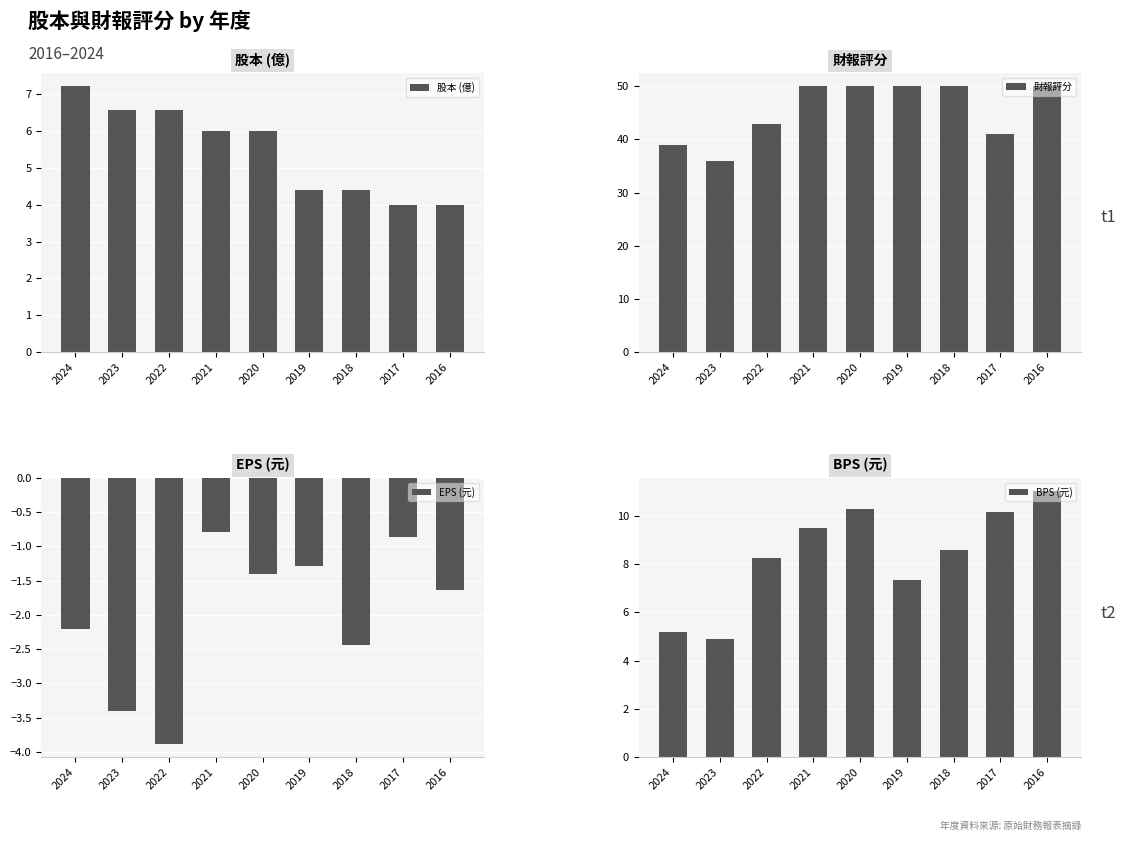

Reading left to right, list all the values displayed in this chart.

股本 (億): 7.2	6.6	6.6	6.0	6.0	4.4	4.4	4.0	4.0
財報評分: 39.0	36.0	43.0	50.0	50.0	50.0	50.0	41.0	50.0
EPS (元): -2.2	-3.4	-3.9	-0.8	-1.4	-1.3	-2.4	-0.9	-1.6
BPS (元): 5.2	4.9	8.3	9.5	10.3	7.4	8.6	10.2	11.0